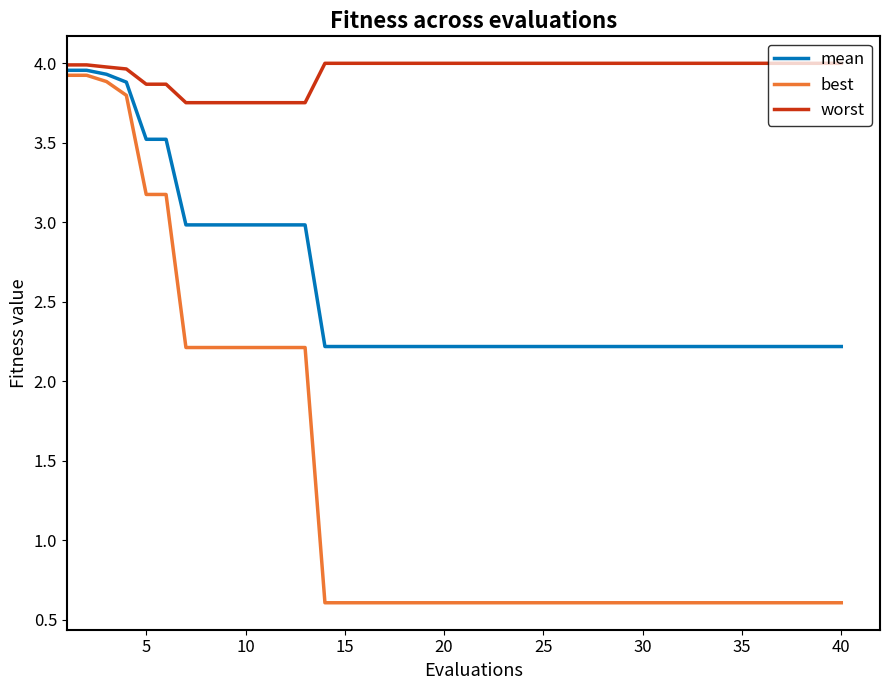

Which series has the largest total across all categories?

worst